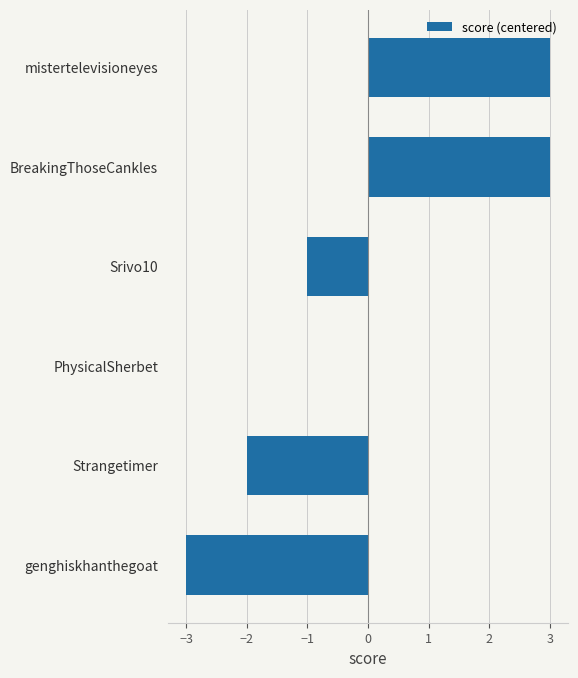

What is the greatest value displayed?

3